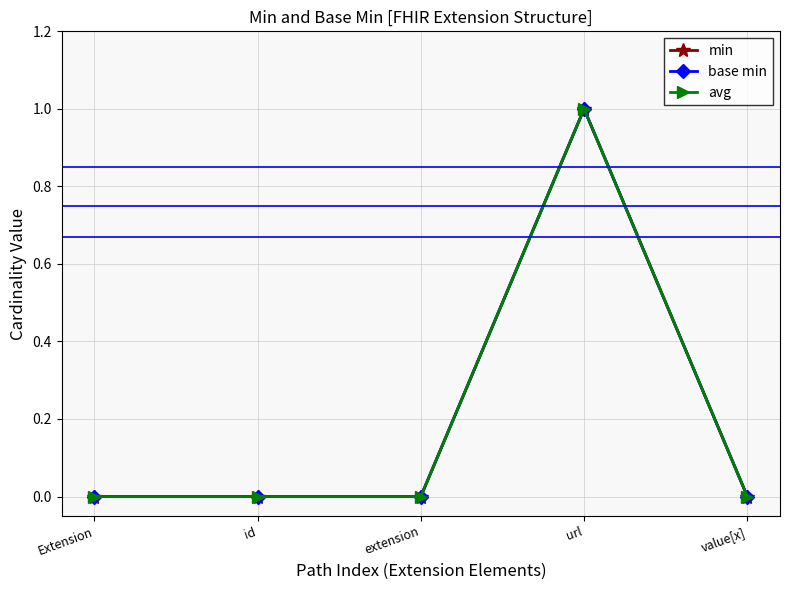

What position from the right is id?

4